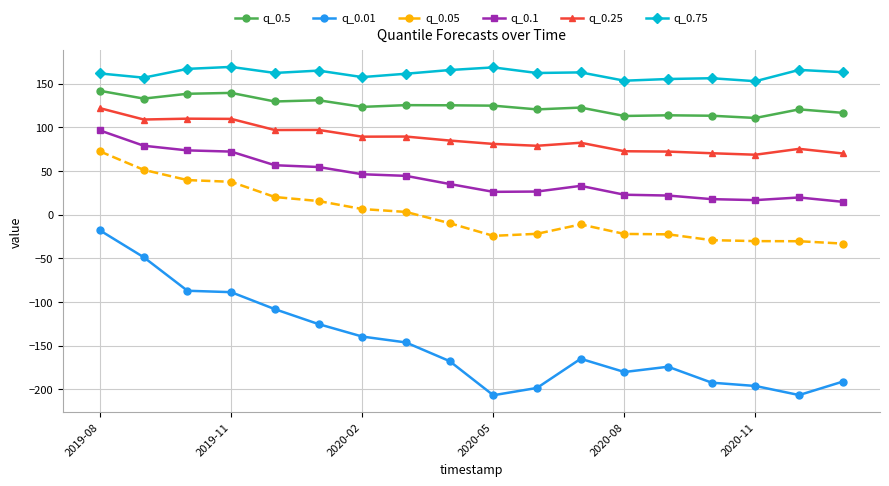

Which series has the largest total across all categories?

q_0.75